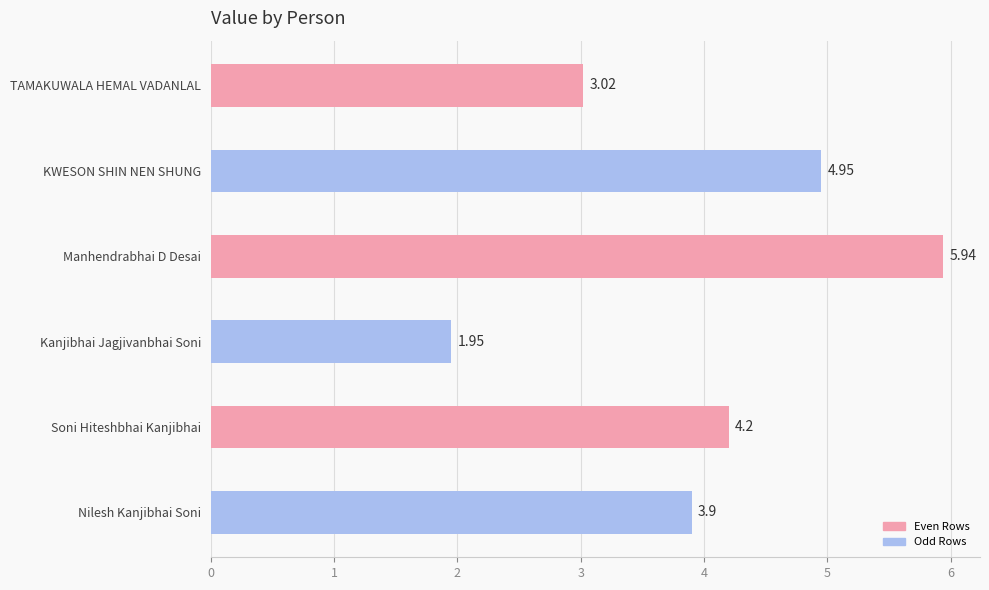

Which category has the lowest value across all series?

Kanjibhai Jagjivanbhai Soni